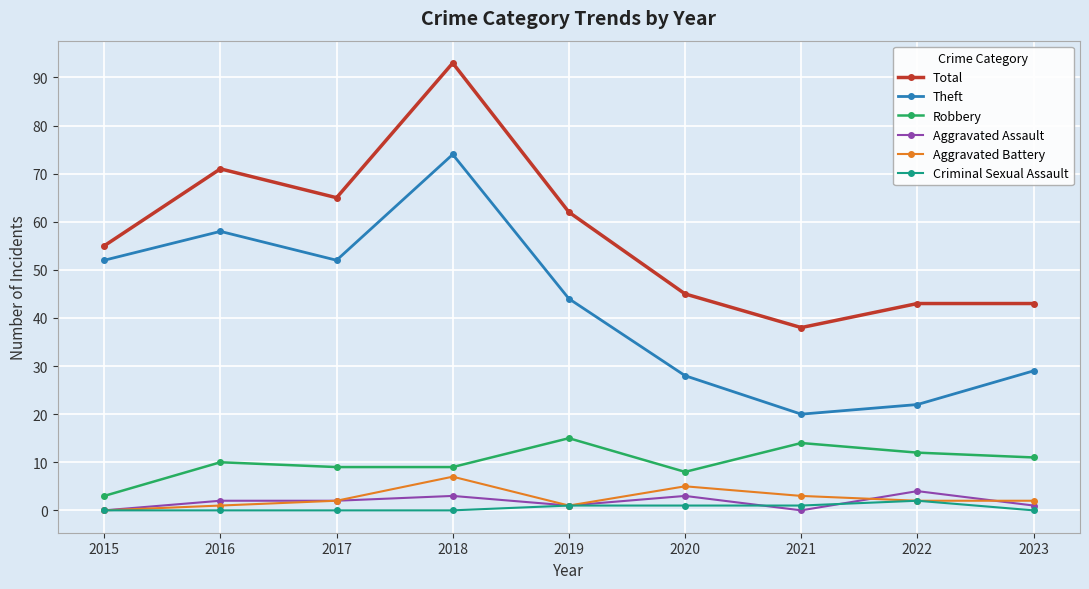

Rank the series by their maximum value, from highest to lowest.

Total, Theft, Robbery, Aggravated Battery, Aggravated Assault, Criminal Sexual Assault